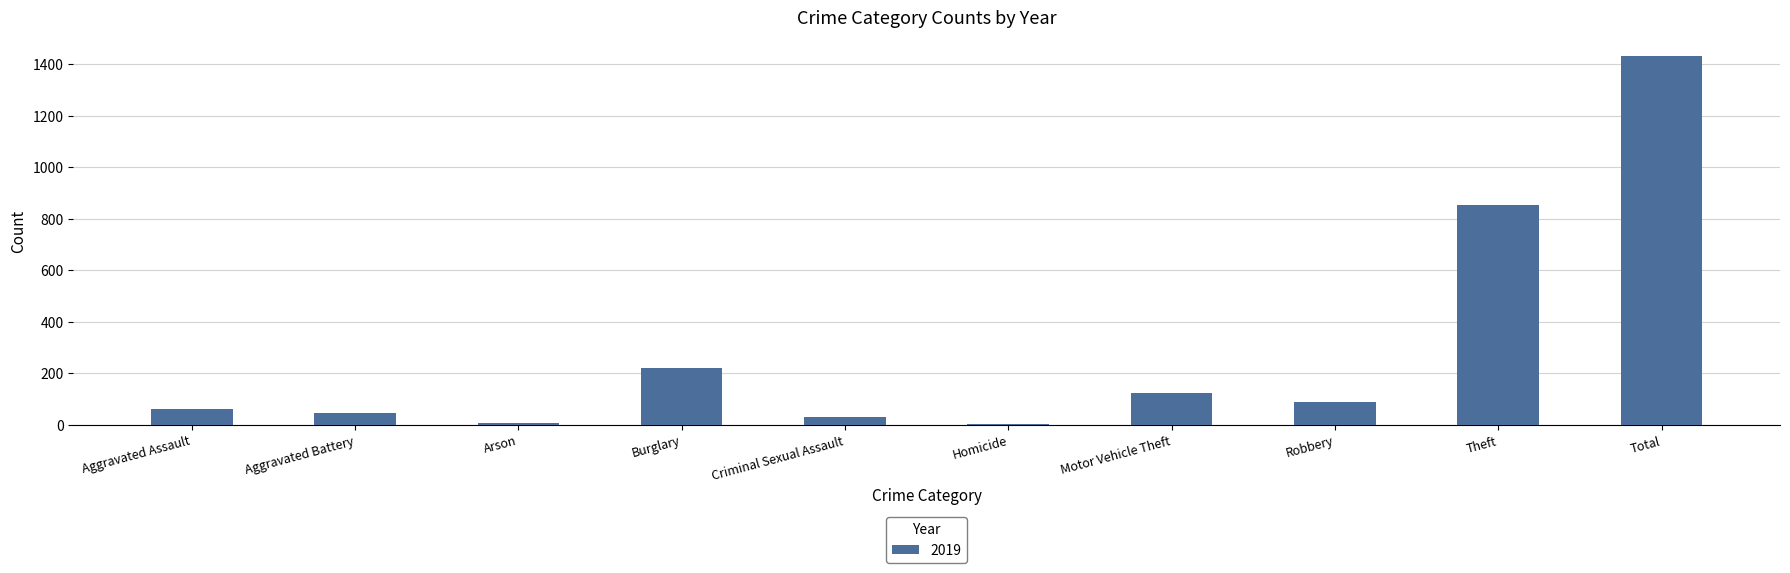

Are the bars horizontal?

No